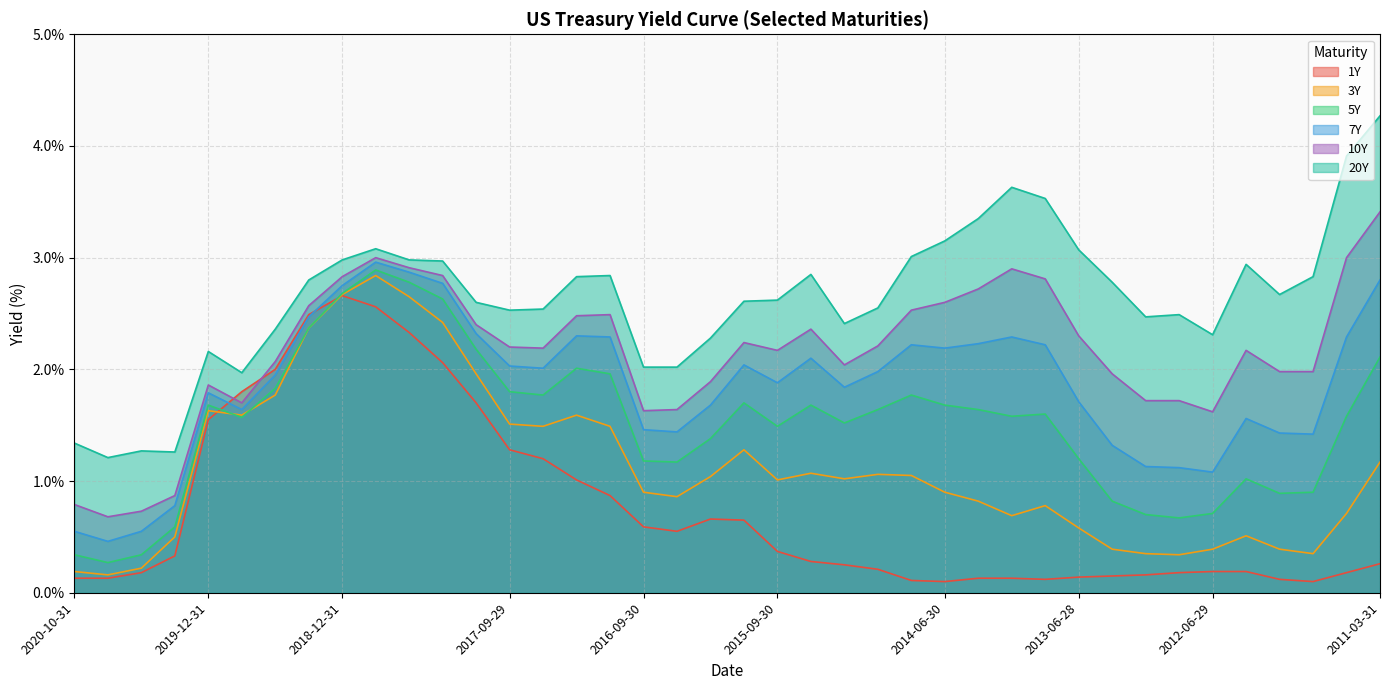

After their last crossing, which series has the higher values: 1Y or 5Y?

5Y